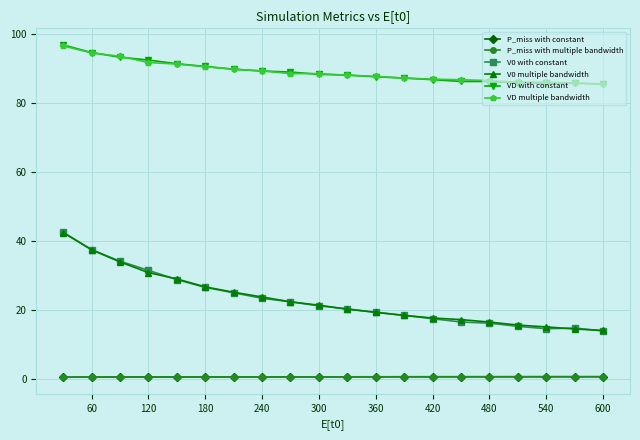

True or false: P_miss with multiple bandwidth and V0 multiple bandwidth intersect in this chart.

False